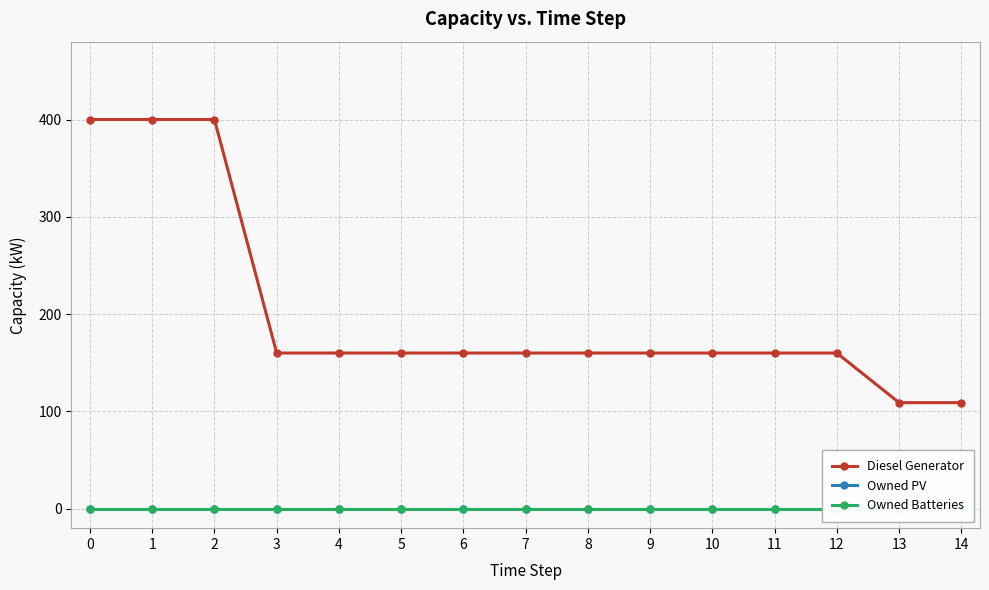

How many lines are shown in the chart?

3